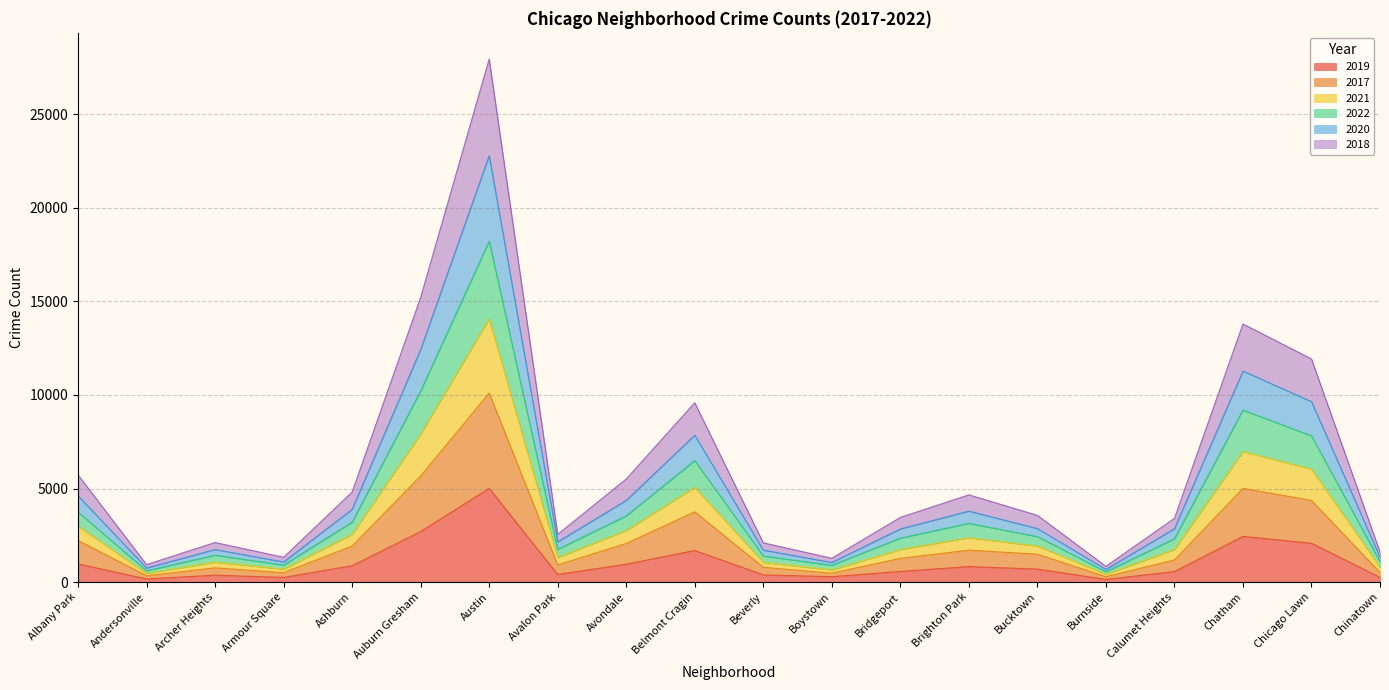

True or false: 2018 has more than 1 points higher than both neighbors.

True